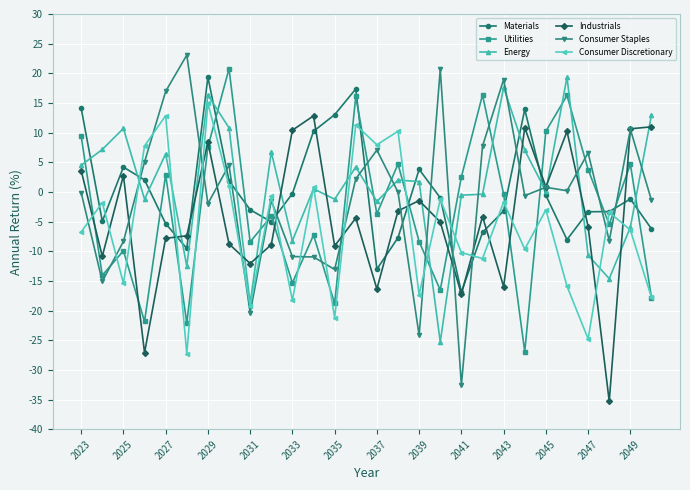

Which series has the largest total across all categories?

Energy